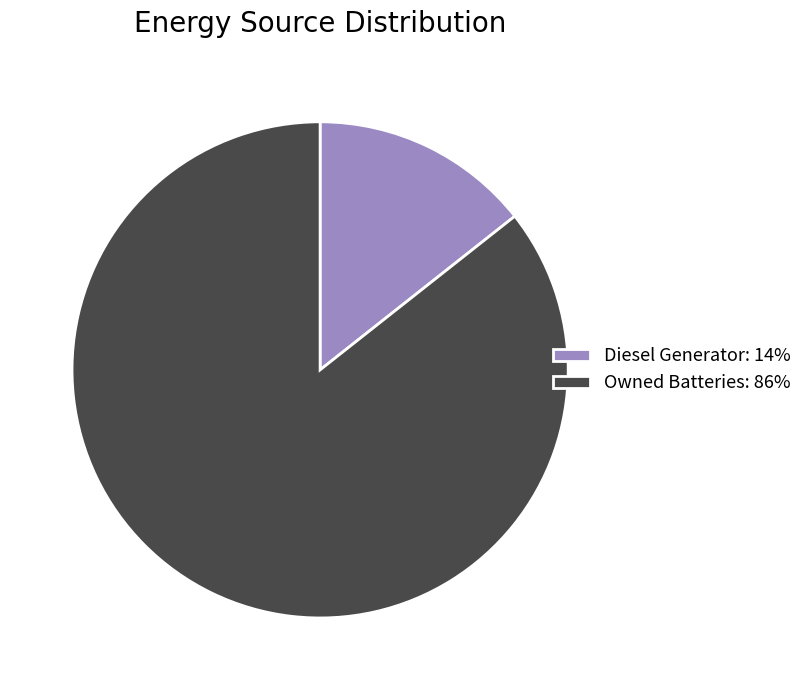

Do Diesel Generator: 14% and Owned Batteries: 86% together represent more than half of the pie?

Yes